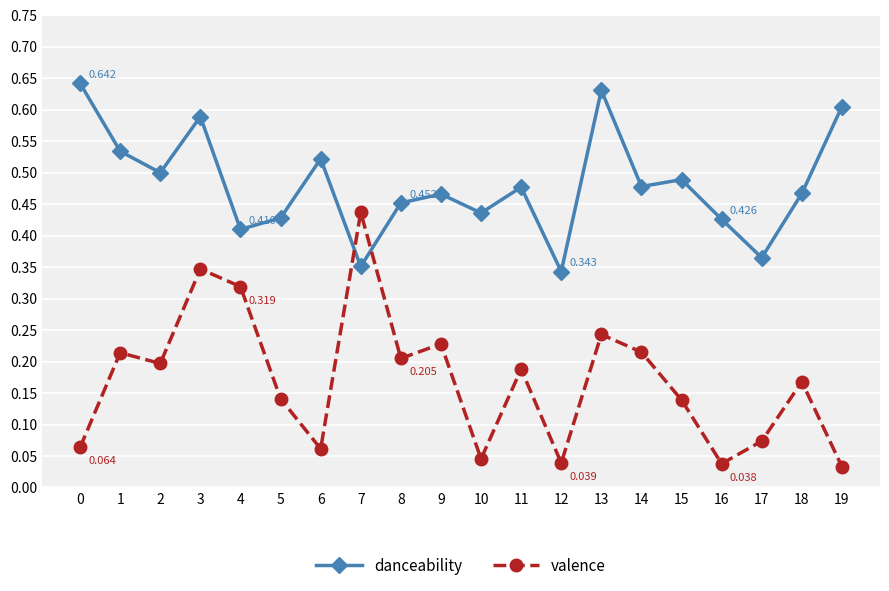

Which series has the widest spread of values?

valence